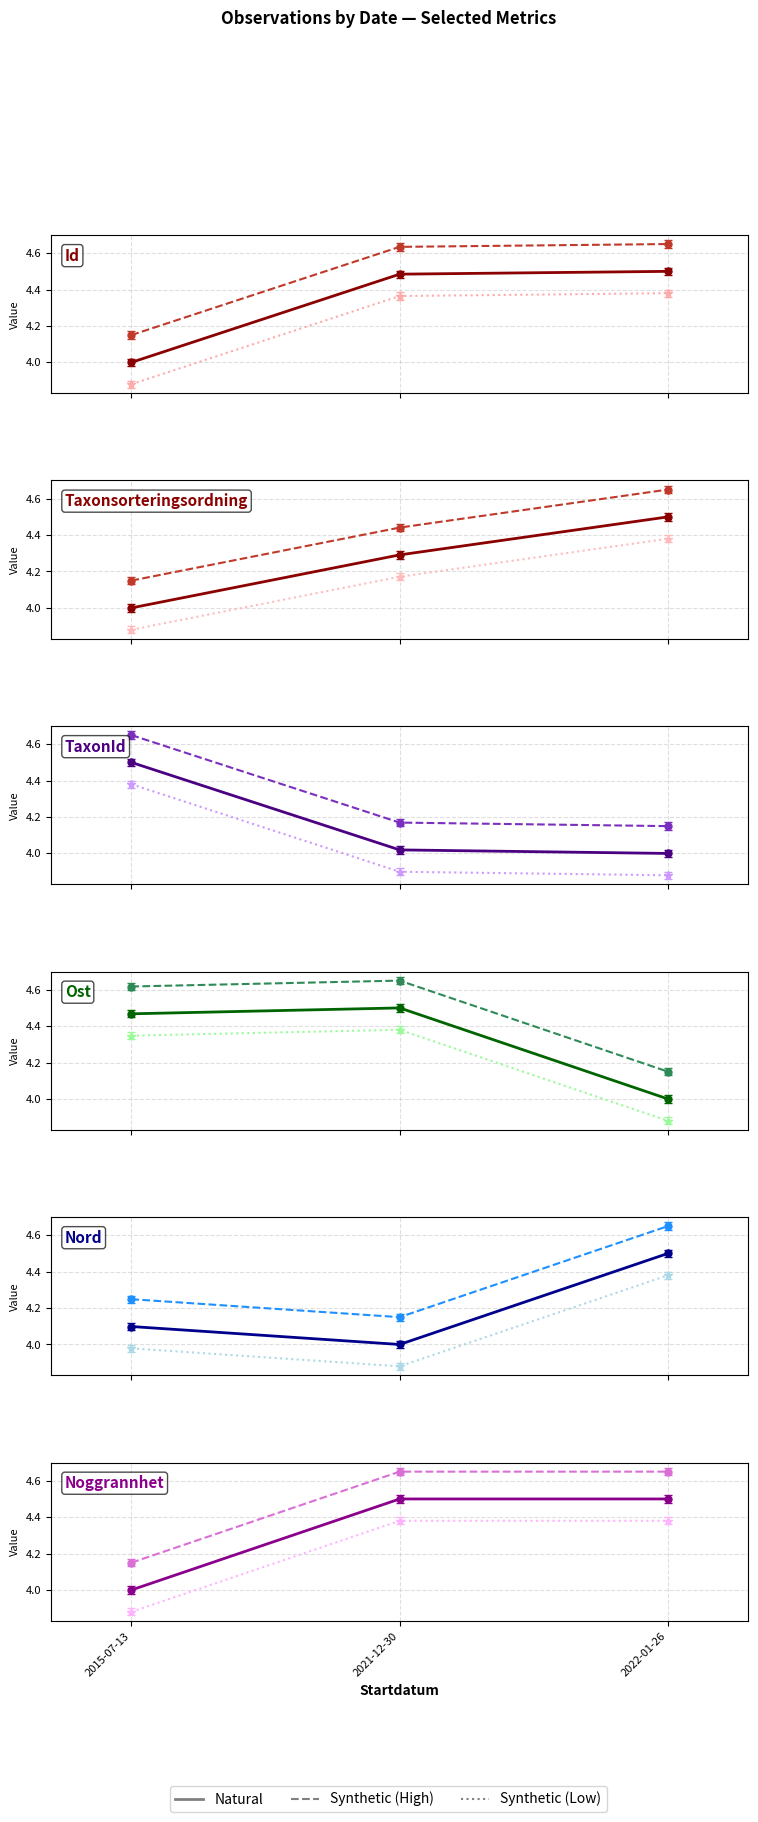

Reading right to left, transcribe all the data shown in this chart.

Synthetic (Low): 2022-01-26=4.4	2021-12-30=4.4	2015-07-13=3.9
Synthetic (High): 2022-01-26=4.7	2021-12-30=4.7	2015-07-13=4.2
Natural: 2022-01-26=4.5	2021-12-30=4.5	2015-07-13=4.0